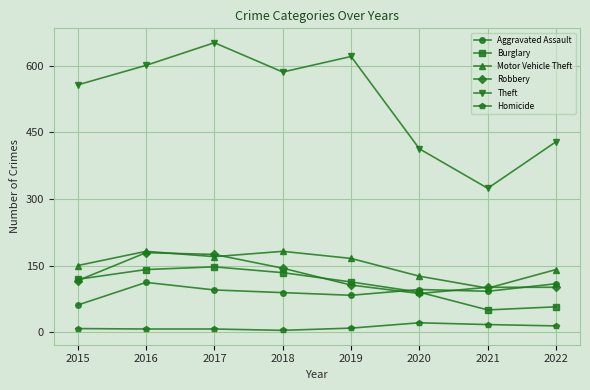

What are all the series names shown in the legend?

Aggravated Assault, Burglary, Motor Vehicle Theft, Robbery, Theft, Homicide